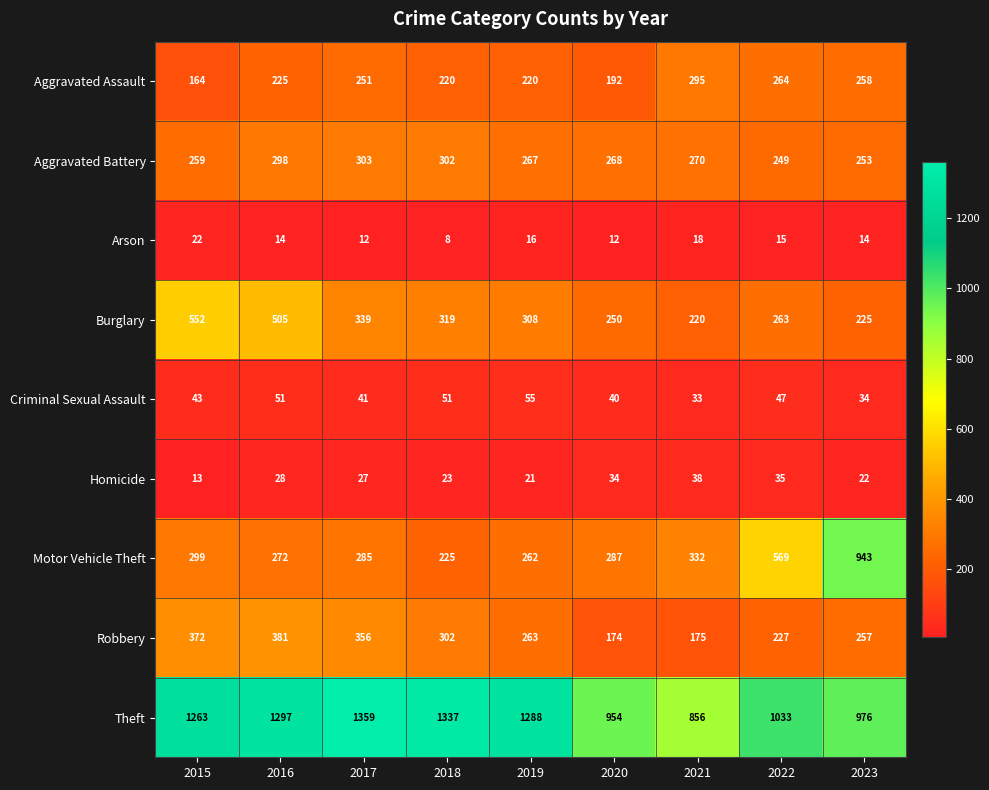

Which series has the largest total across all categories?

Theft